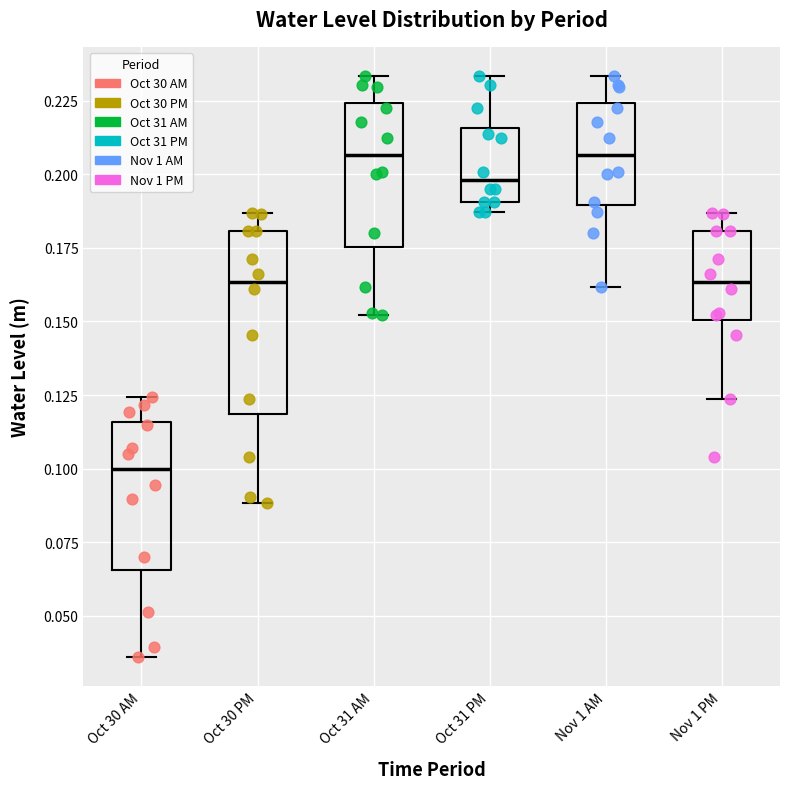

Reading left to right, read every box against the y-axis: the position of its median line, the range the box covers, and the ends of its whiskers. The values are not printed on the chart, so give them approximately, as read against the axis.

Oct 30 AM: median 0.100, box 0.065 to 0.115, whiskers 0.035 to 0.125
Oct 30 PM: median 0.165, box 0.120 to 0.180, whiskers 0.090 to 0.185
Oct 31 AM: median 0.205, box 0.175 to 0.225, whiskers 0.150 to 0.235
Oct 31 PM: median 0.200, box 0.190 to 0.215, whiskers 0.185 to 0.235
Nov 1 AM: median 0.205, box 0.190 to 0.225, whiskers 0.160 to 0.235
Nov 1 PM: median 0.165, box 0.150 to 0.180, whiskers 0.125 to 0.185